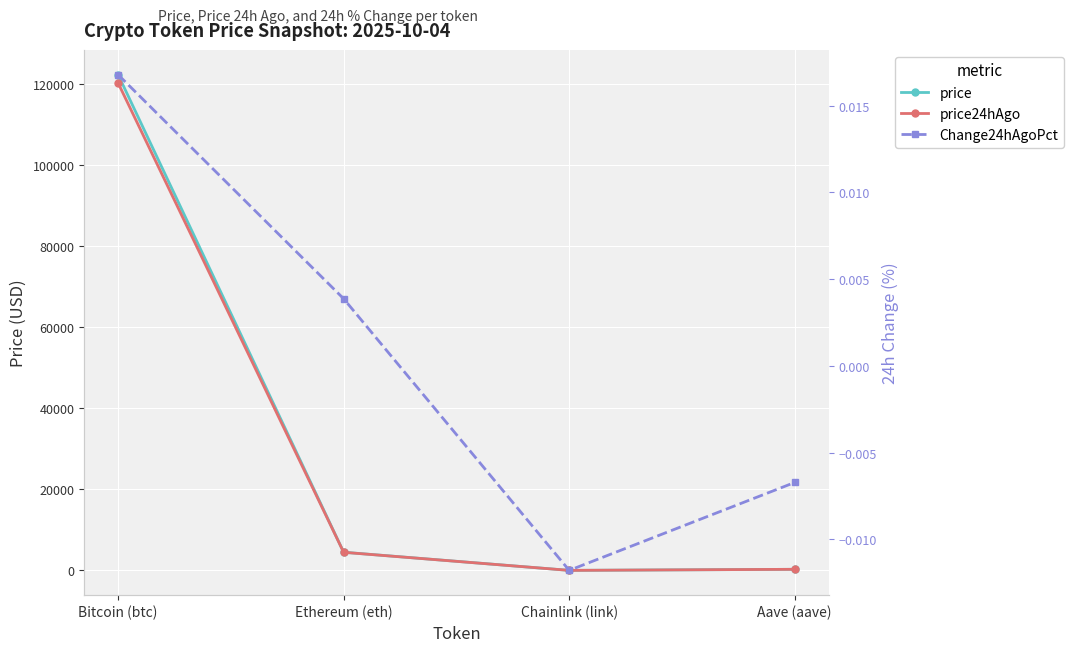

True or false: price has more than 1 points higher than both neighbors.

False